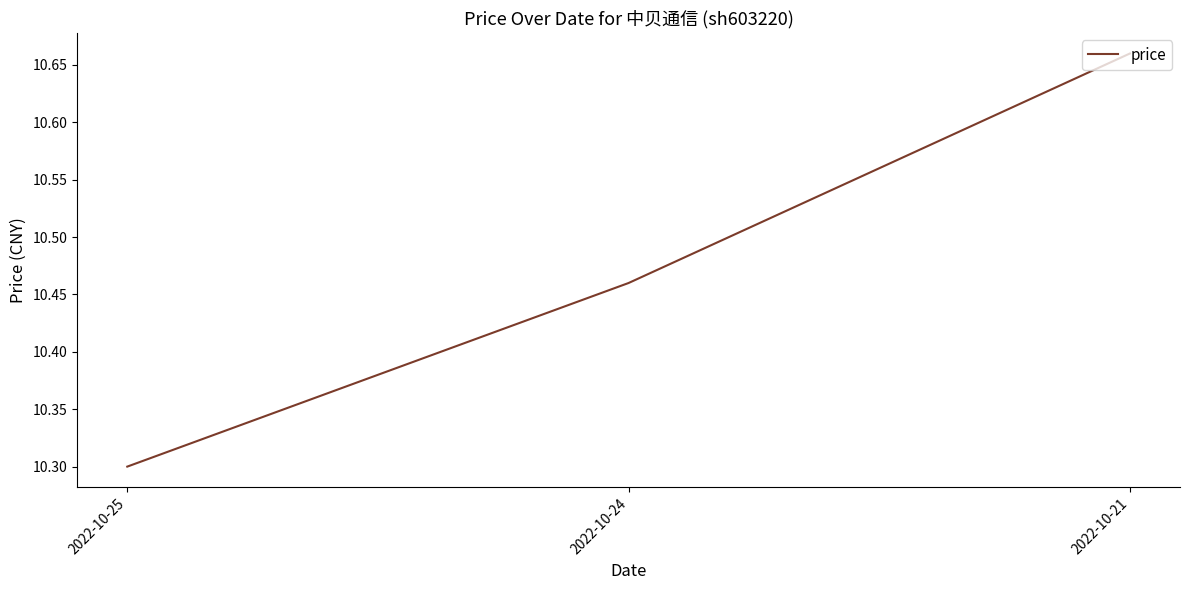

How many values are between 10 and 11?

3